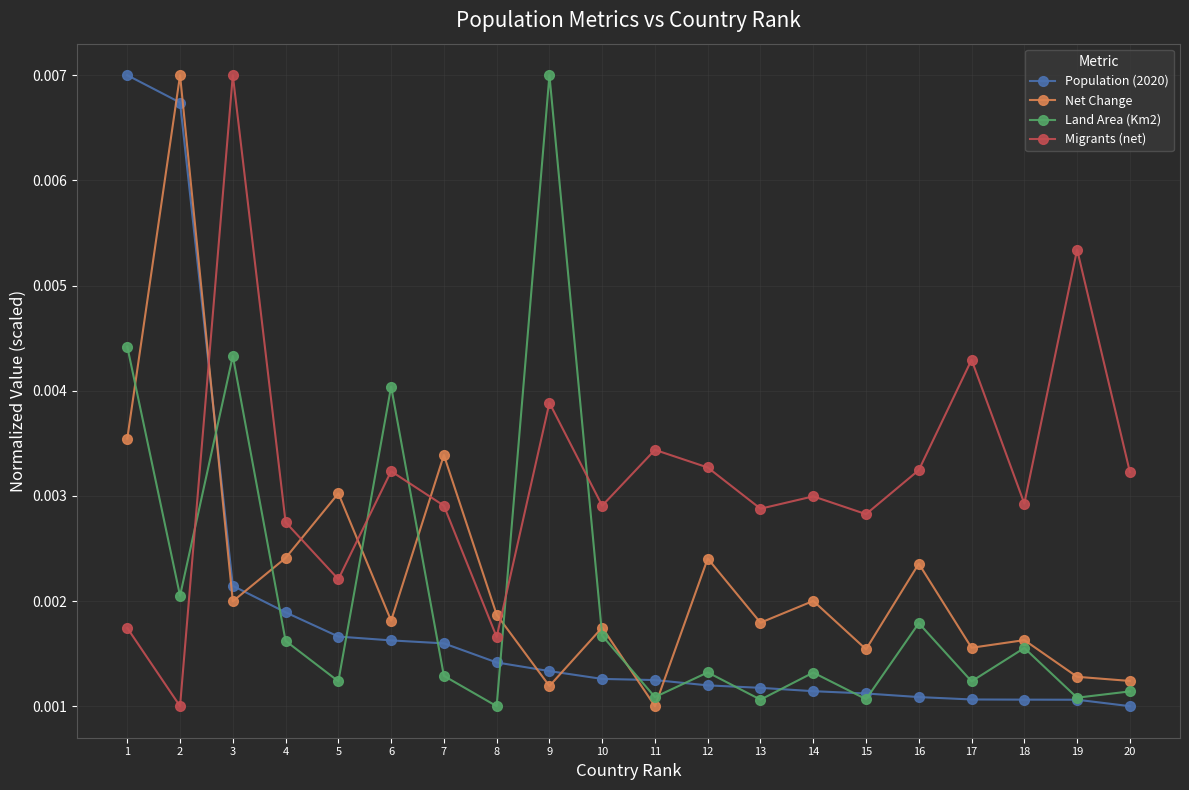

Which series ends up on top after the final intersection of Land Area (Km2) and Population (2020)?

Land Area (Km2)